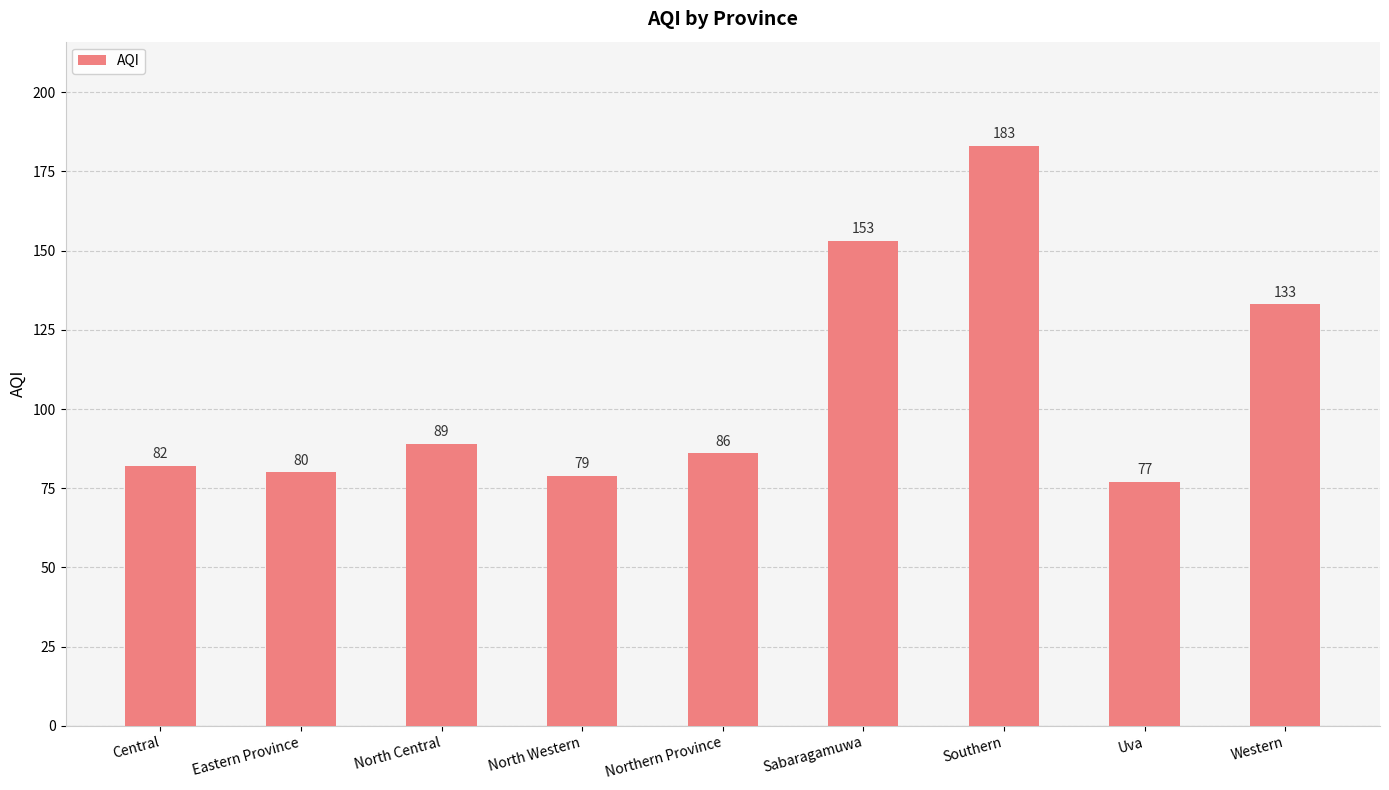

Which category has the highest value across all series?

Southern